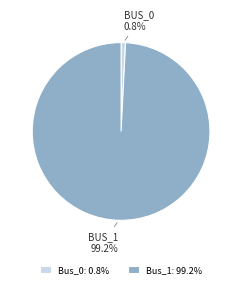

How many slices are in this pie chart?

2